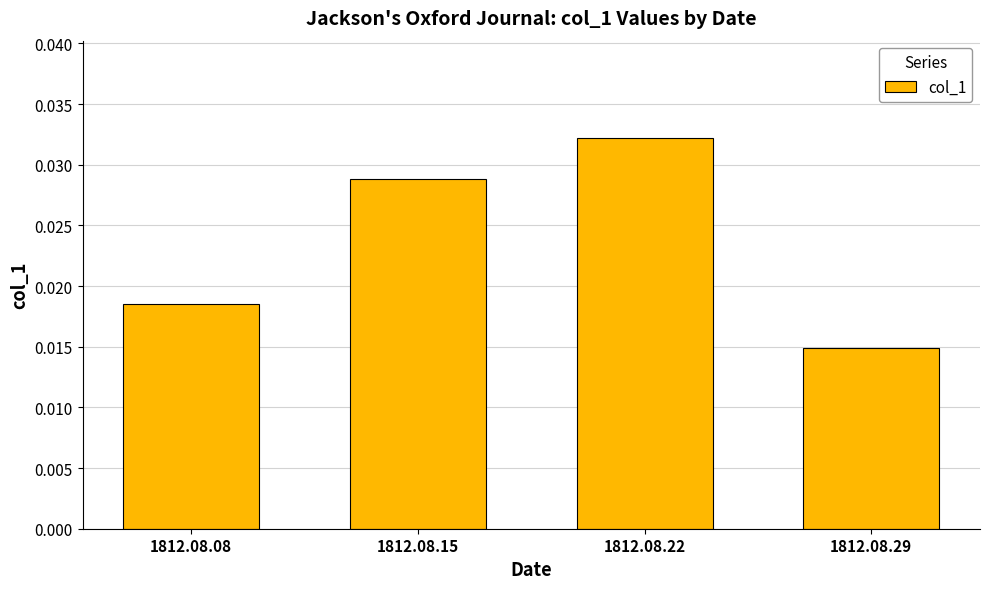

At which category does the chart reach its peak across all series?

1812.08.22